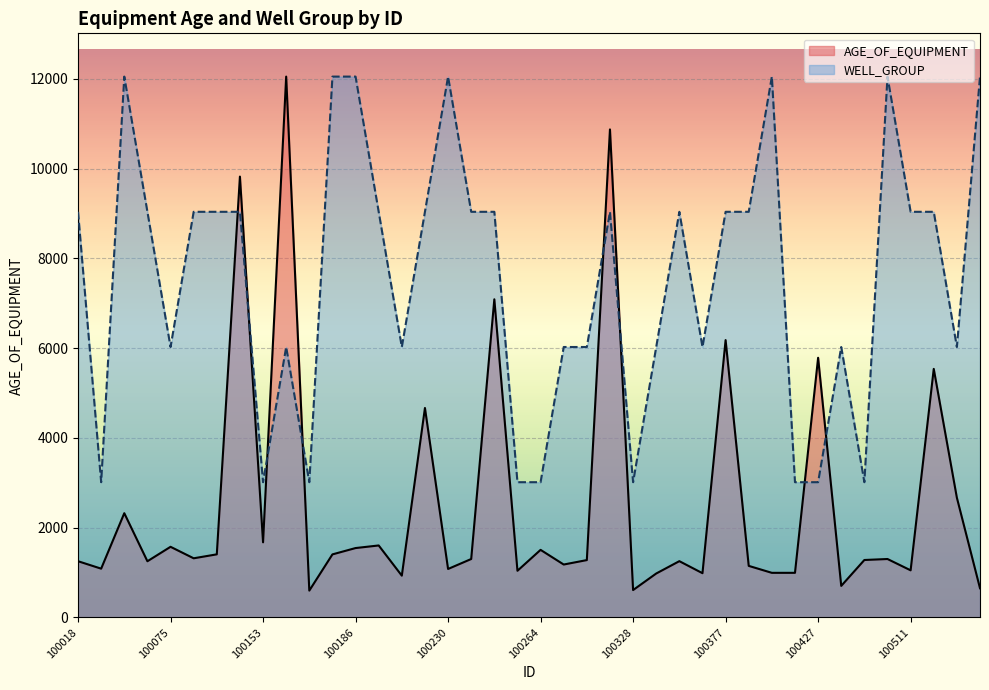

True or false: WELL_GROUP has more than 2 points higher than both neighbors.

True